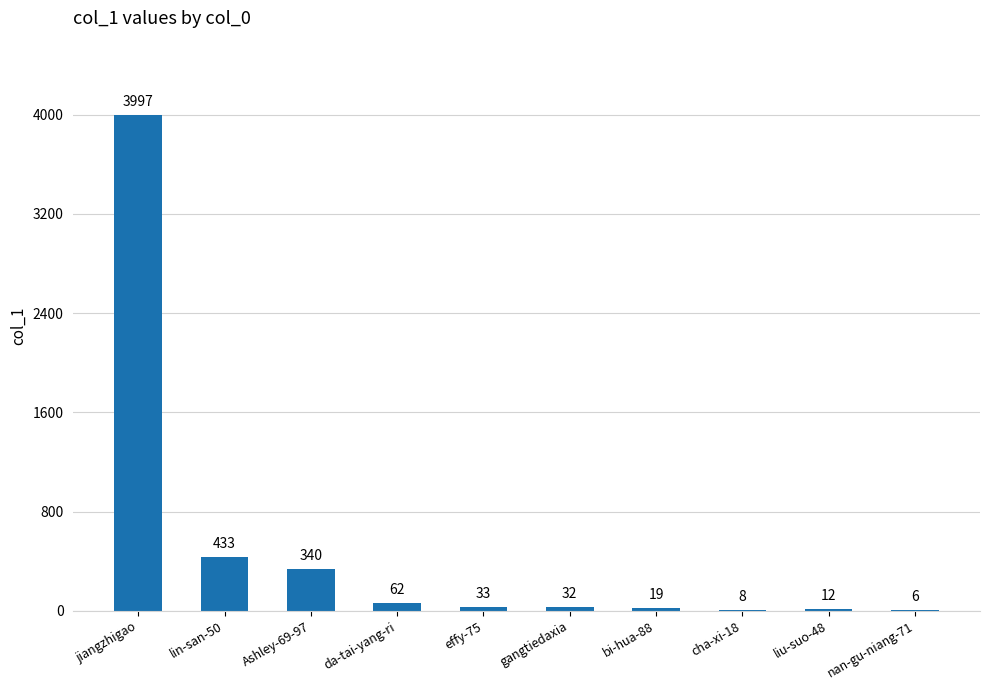

What is the maximum value shown in the chart?

3997